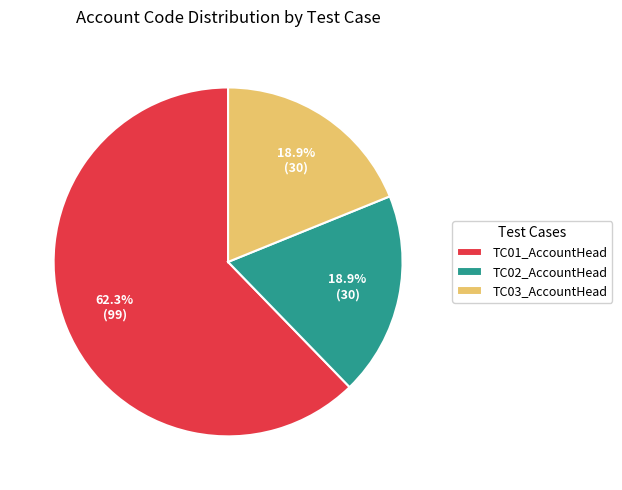

Which slice represents more than half of the pie?

TC01_AccountHead